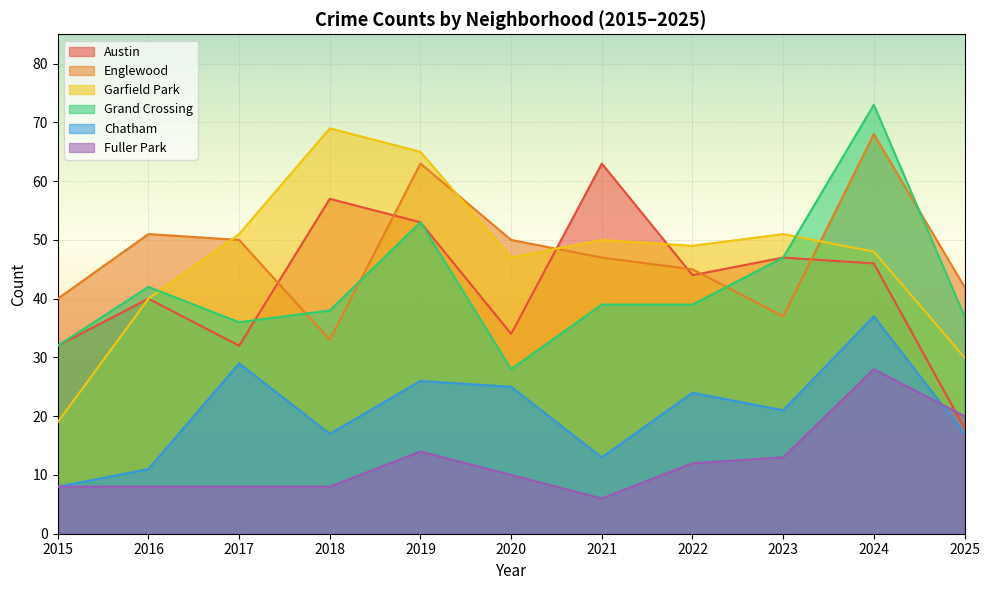

What is the difference between the maximum and minimum values in the Grand Crossing series?

45